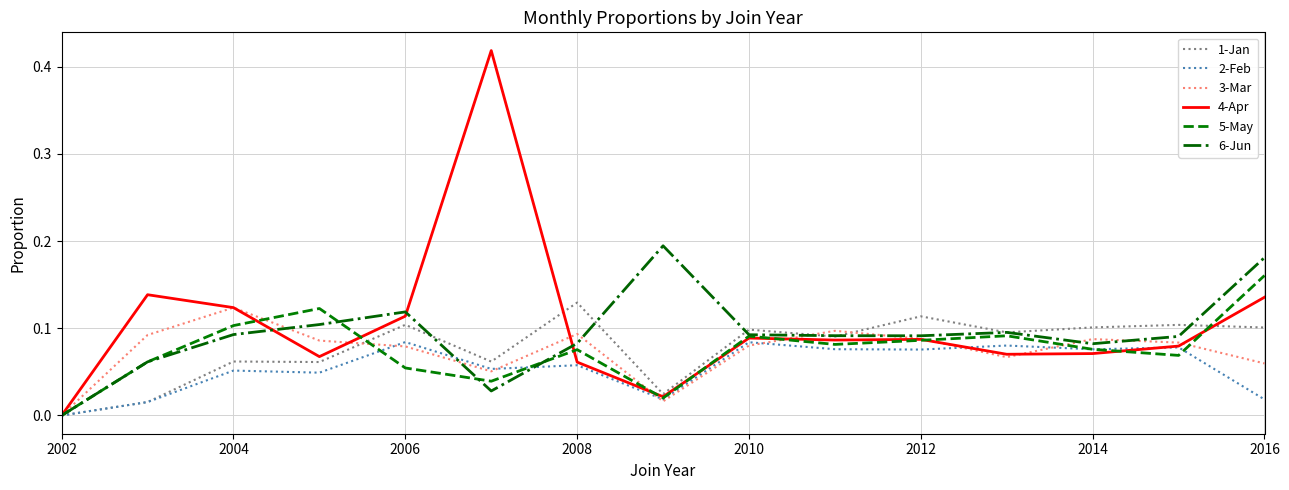

Which series has the widest spread of values?

4-Apr